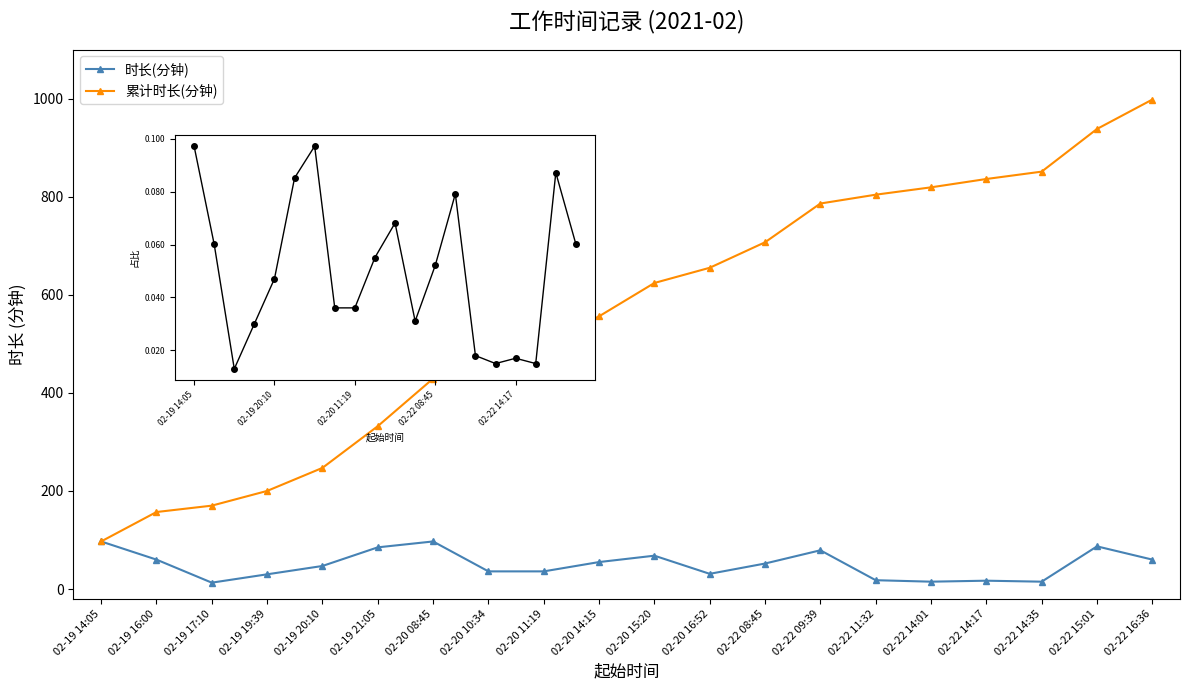

True or false: 时长(分钟) has more than 2 interior local peaks.

True